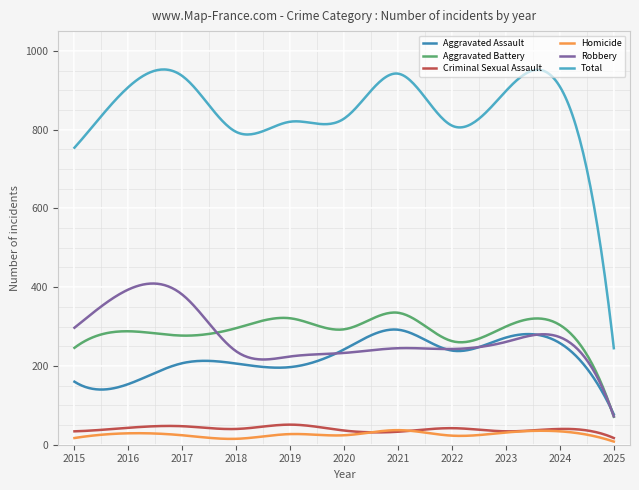

Which series has the largest total across all categories?

Total